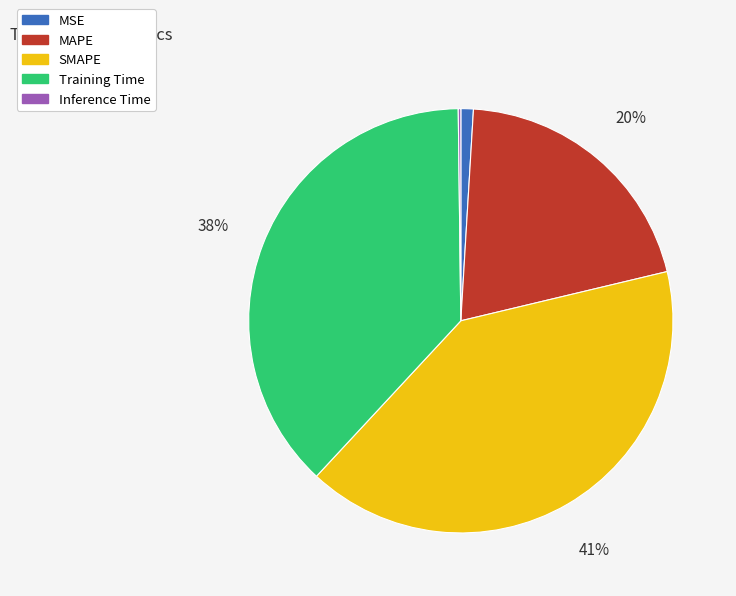

Does MAPE account for over 50% of the chart?

No